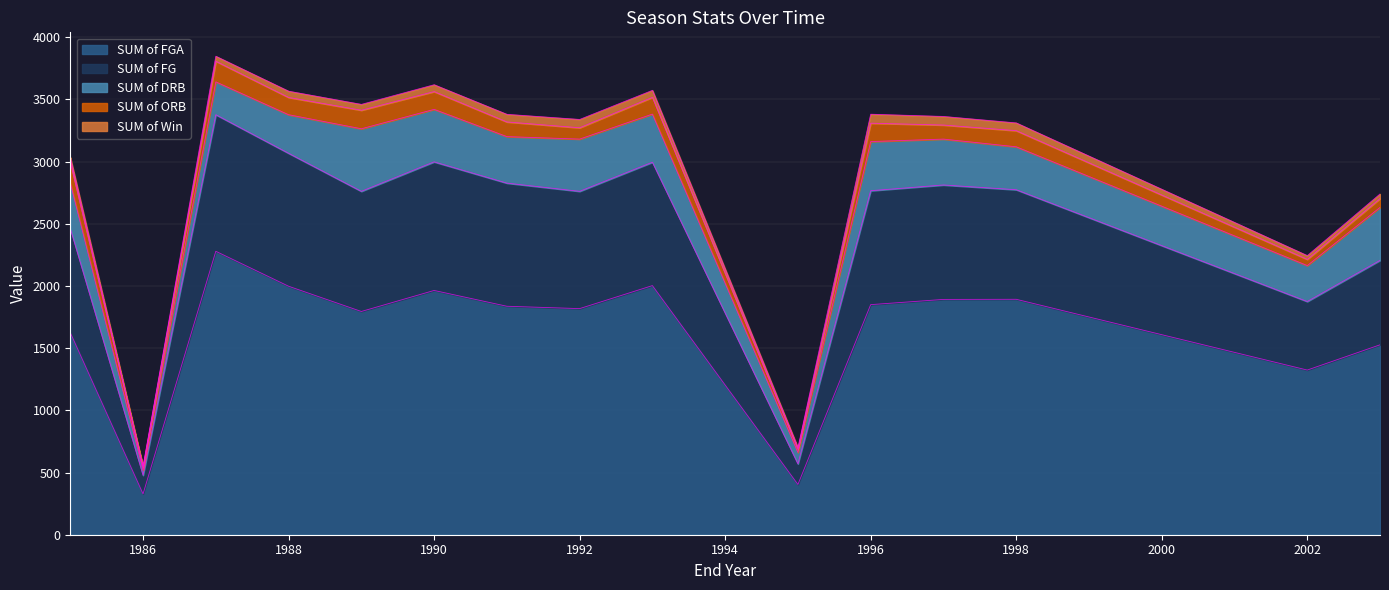

How many lines are shown in the chart?

5